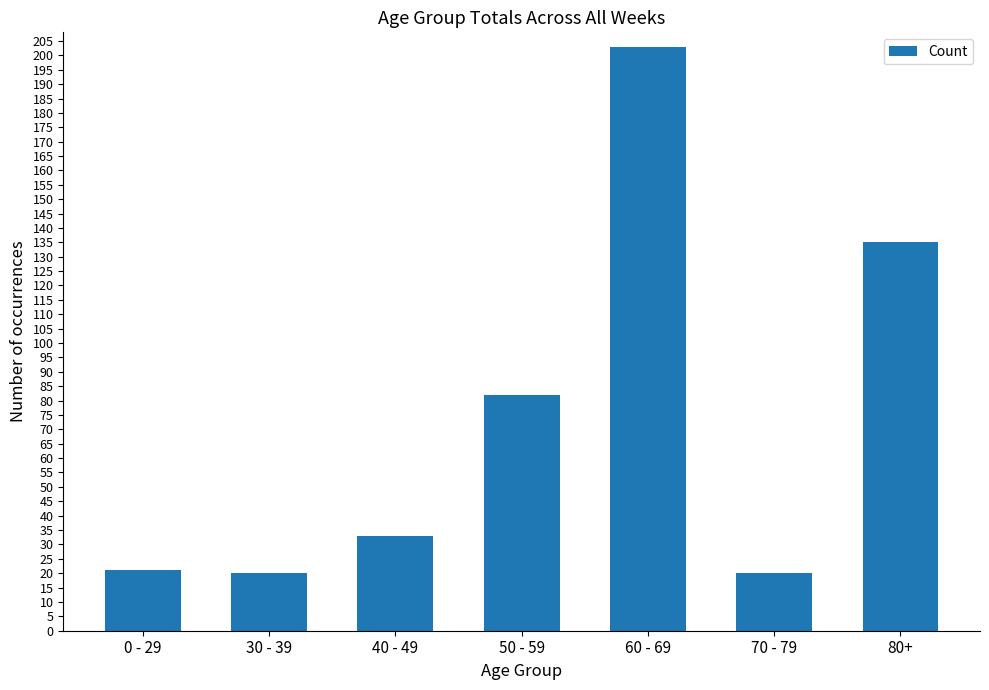

Does the chart contain any negative values?

No